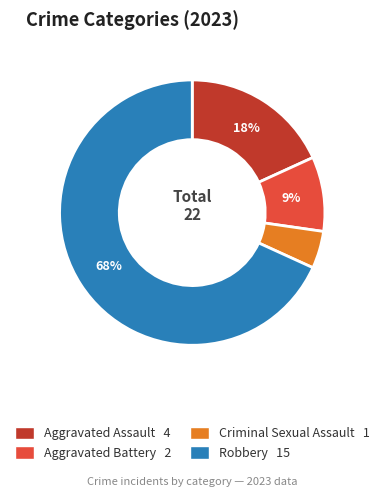

Combined, do Aggravated Battery and Criminal Sexual Assault account for over 50%?

No